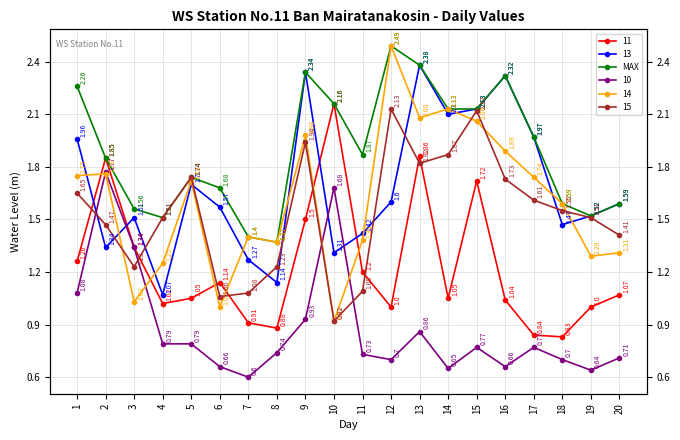

List the labels in order of value, smallest first.

8, 7, 4, 19, 3, 18, 20, 6, 5, 2, 11, 17, 14, 15, 10, 1, 16, 9, 13, 12